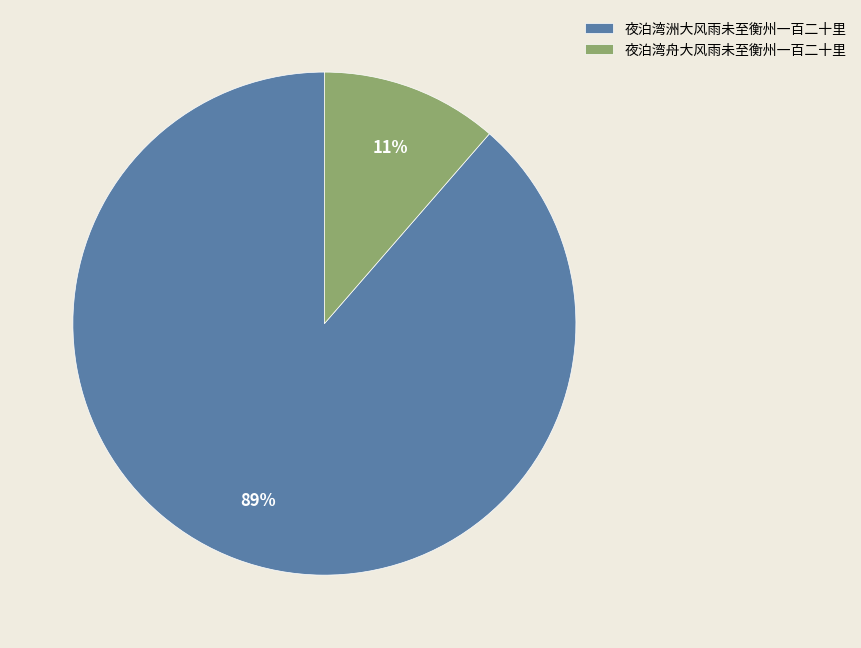

How many slices are in this pie chart?

2